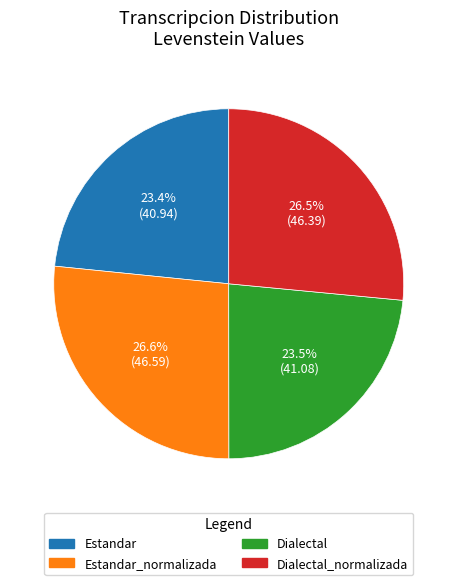

Does any single category account for the majority?

No